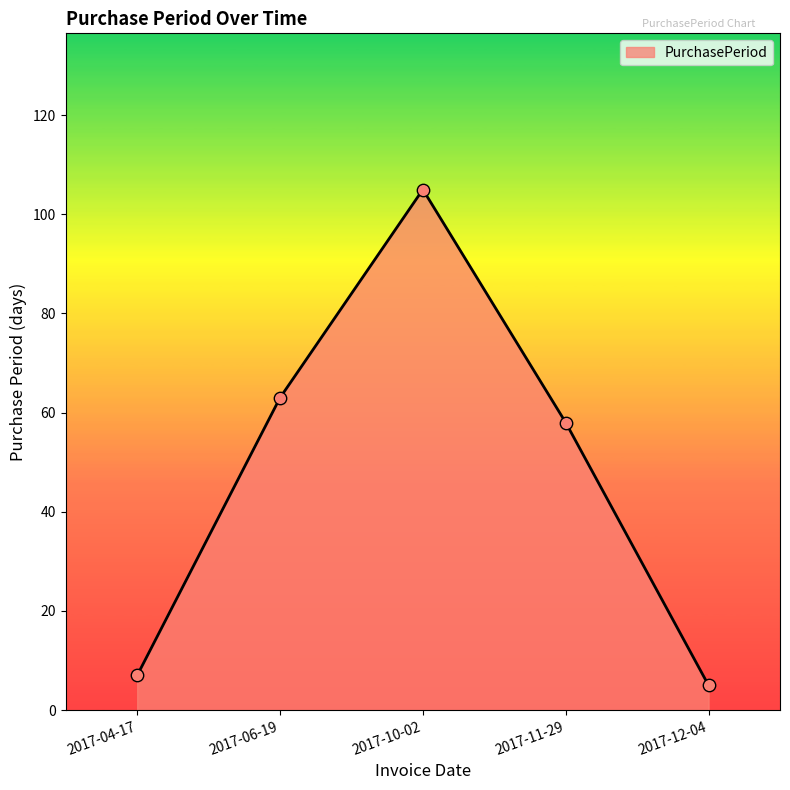

What is the ratio of the value at 2017-12-04 to the value at 2017-11-29?

0.1